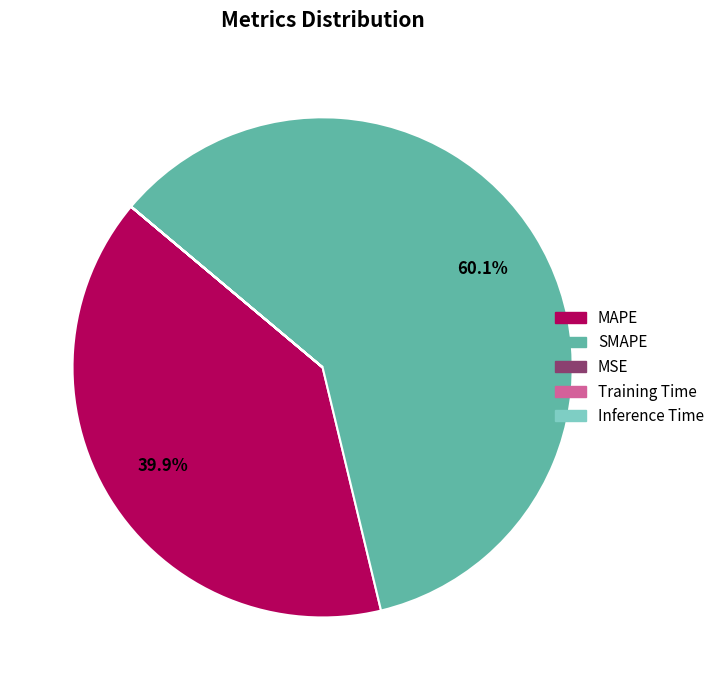

Between SMAPE and MAPE, which is larger?

SMAPE